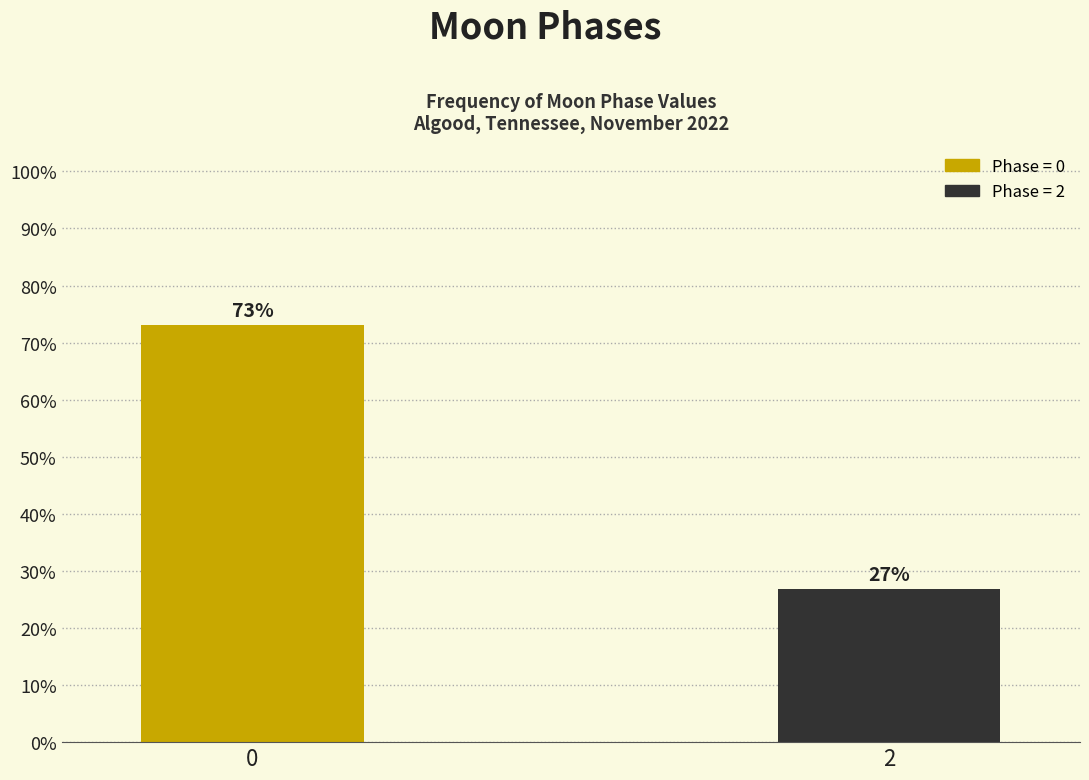

Read the value at 2.

26.8